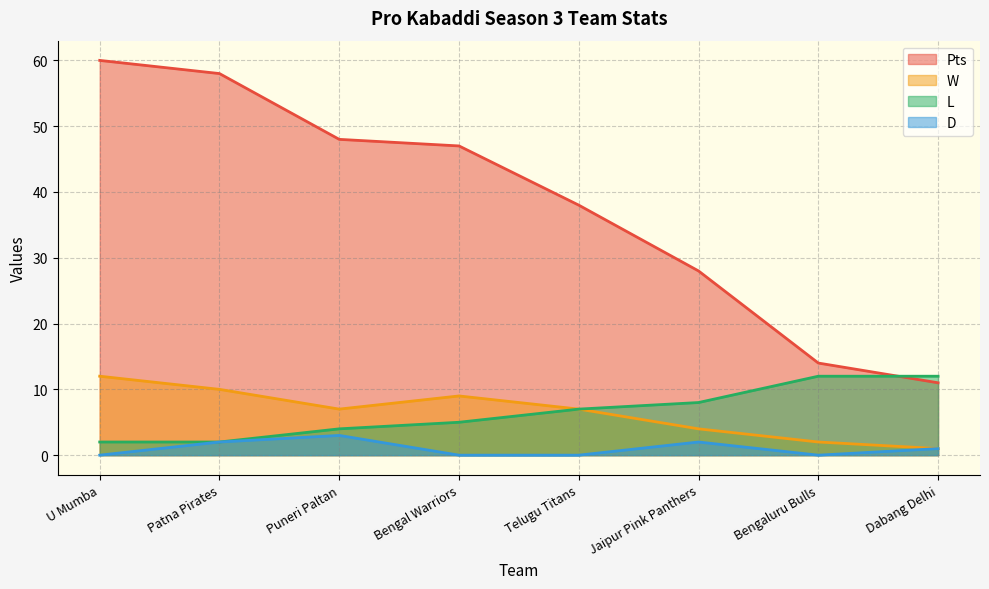

Rank the series at Bengaluru Bulls from lowest to highest value.

D, W, L, Pts